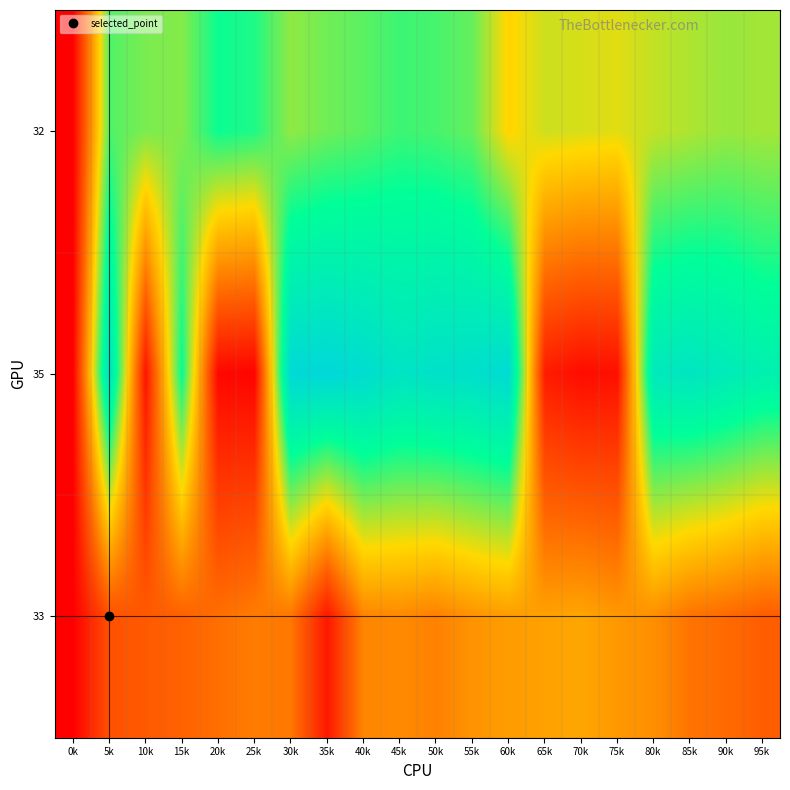

What is the total value across all series at 40k?

195